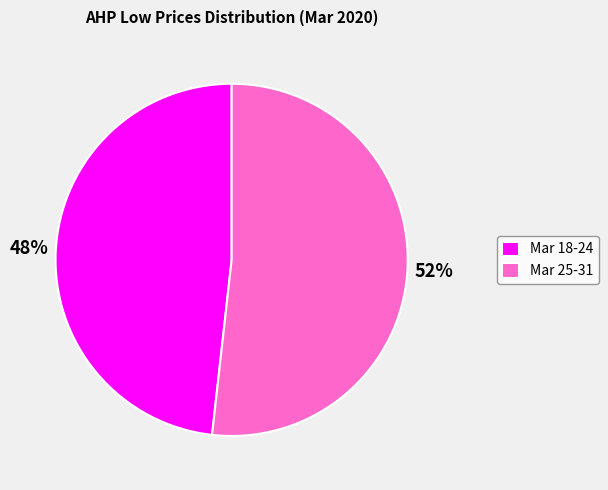

Count the number of slices in the pie.

2